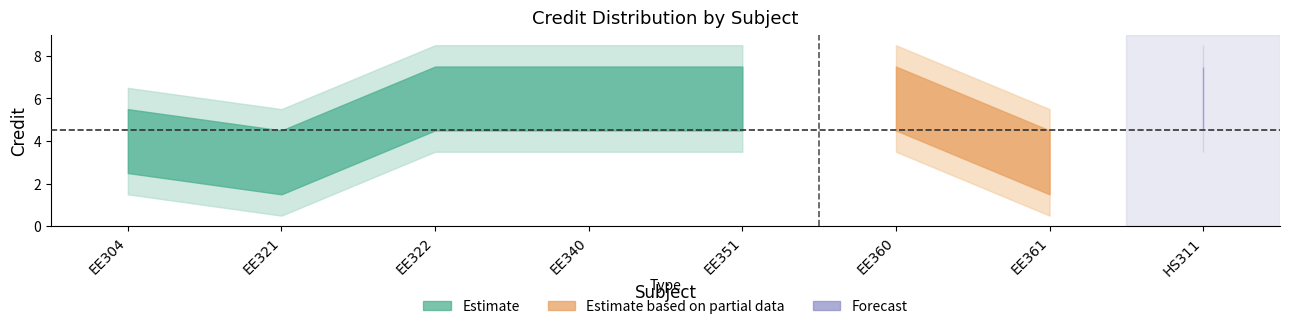

List the labels in order of value, largest first.

EE322, EE340, EE351, EE360, HS311, EE304, EE321, EE361